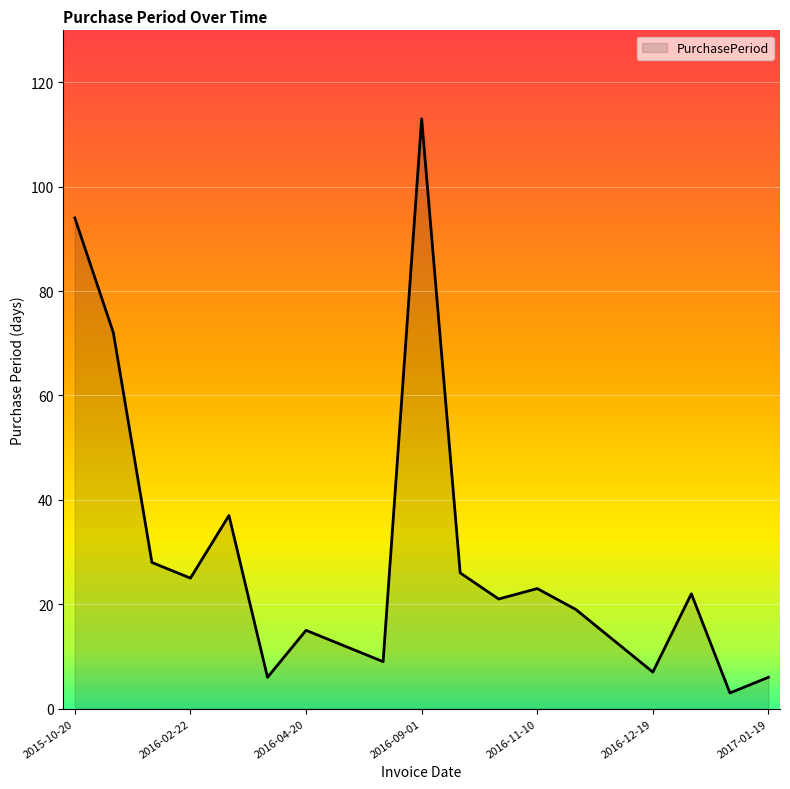

What is the smallest value displayed?

3